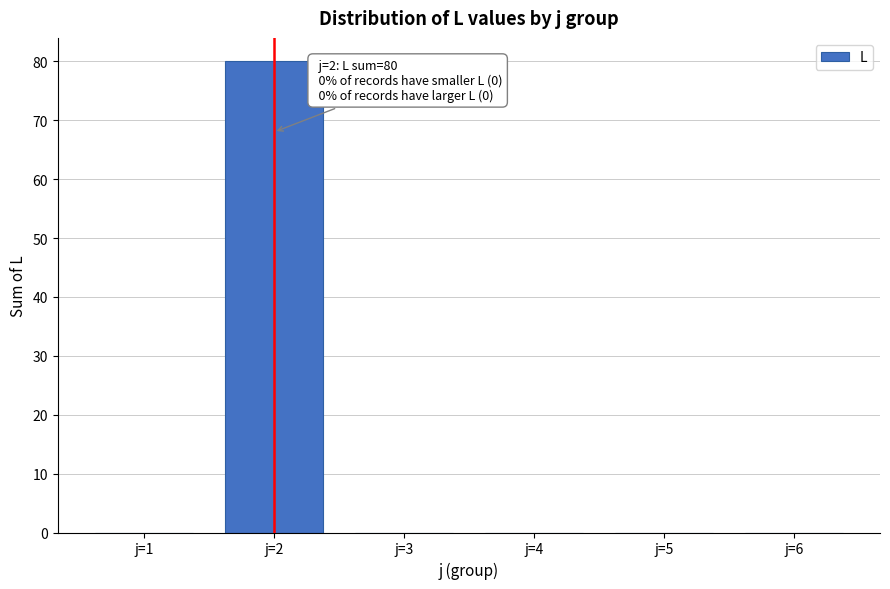

Reading right to left, what are all the values shown in this chart?

j=6=0	j=5=0	j=4=0	j=3=0	j=2=80	j=1=0